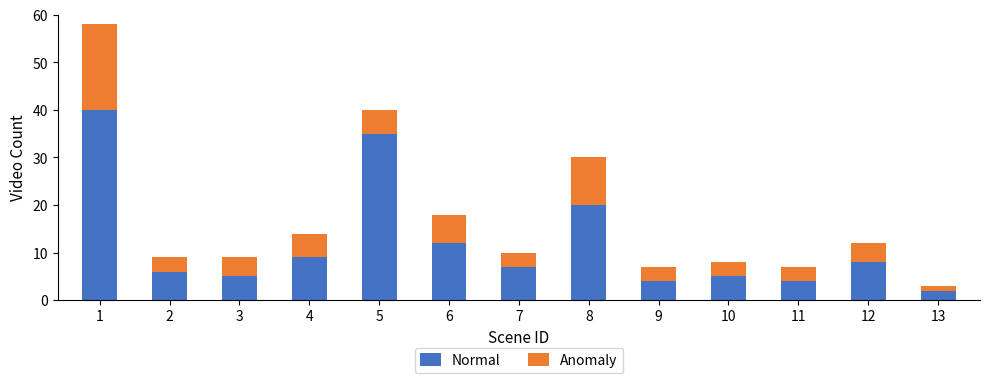

At which label does Normal reach its minimum?

13